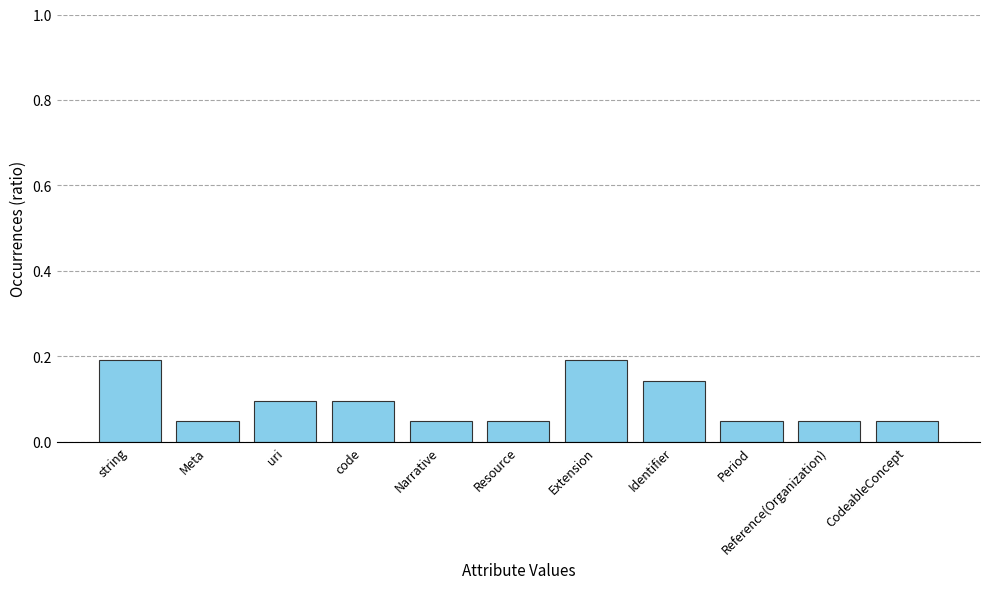

What is the label of the 1st bar from the right?

CodeableConcept